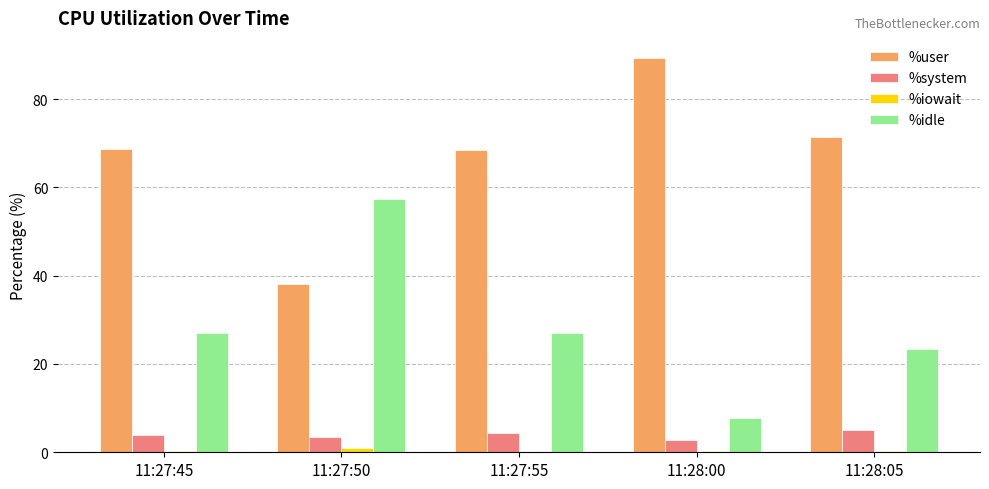

Is the value of %idle at 11:27:55 greater than the value of %system at 11:27:50?

Yes